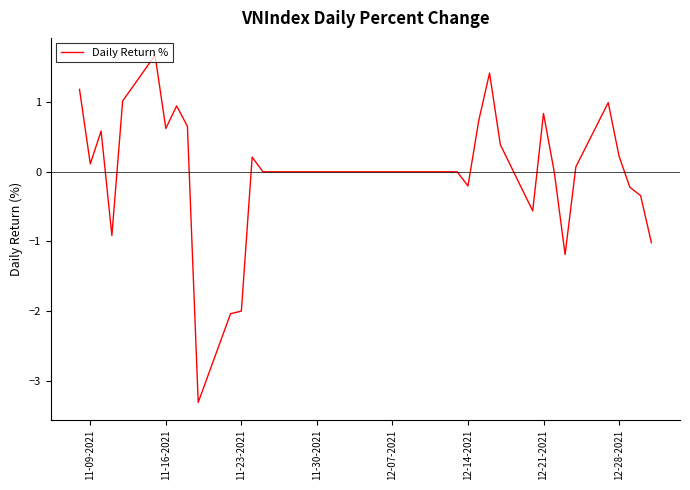

What is the smallest value displayed?

-3.3